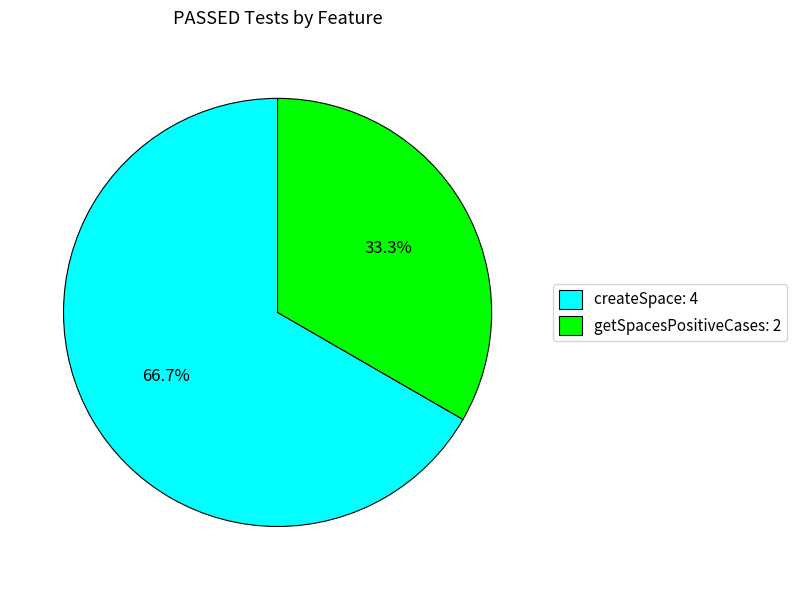

Is there a majority slice in this chart?

Yes